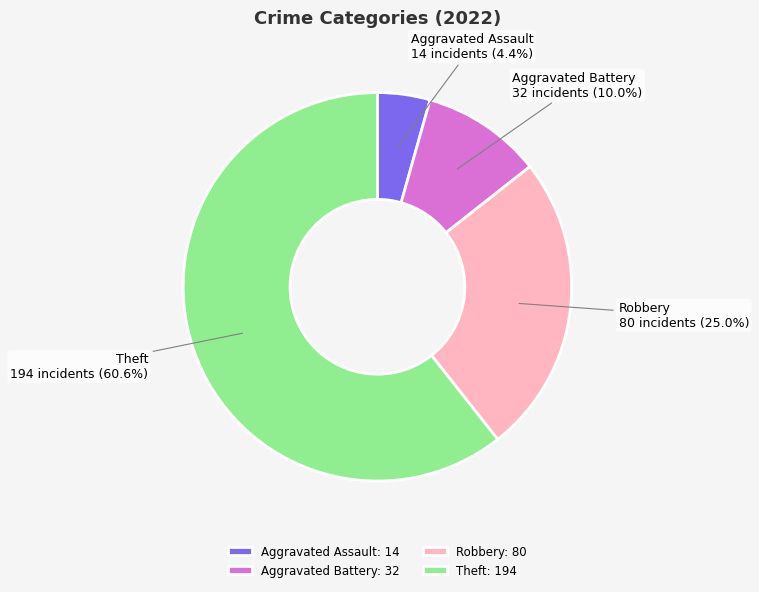

To the nearest percent, what portion does Theft represent?

61%